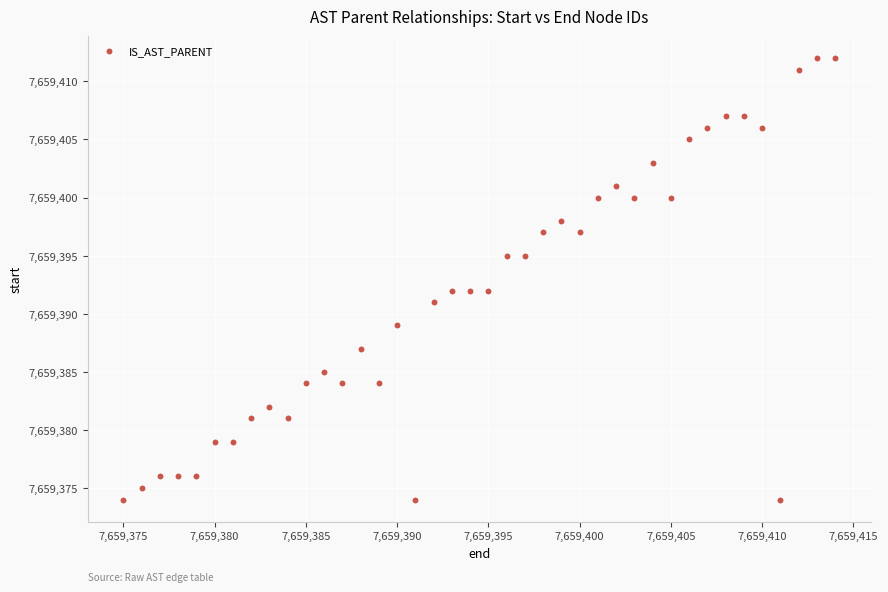

What is the range of X values (max minus min)?

39